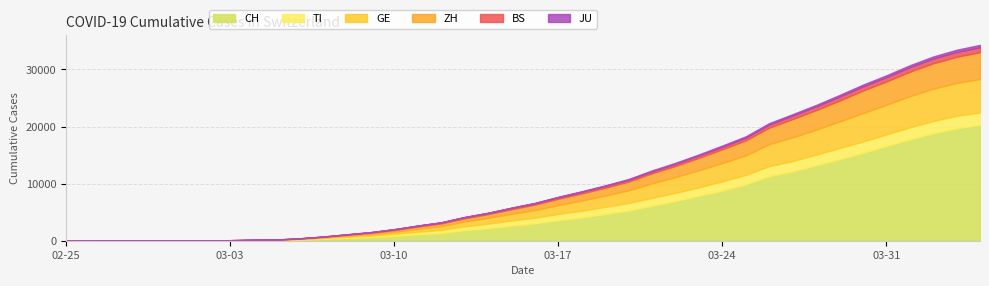

Reading right to left, what are all the values shown in this chart?

CH: 20278	19706	18827	17768	16605	15412	14276	13213	12161	11316	9877	8795	7875	6952	6128	5294	4680	4075	3591	3028	2650	2200	1866	1359	1139	858	652	491	337	214	114	98	59	40	29	23	13	6	2	0
TI: 2205	2176	2151	2101	2019	1967	1951	1867	1799	1746	1669	1601	1479	1437	1385	1316	1260	1181	1098	1007	899	783	662	537	431	352	267	214	148	86	34	25	8	4	2	2	1	1	1	0
GE: 5866	5760	5666	5456	5185	4995	4659	4371	4151	3869	3416	3213	3008	2765	2541	2212	1982	1784	1563	1337	1176	1000	850	665	535	348	259	171	105	59	29	22	13	10	9	8	4	1	1	0
ZH: 4688	4580	4440	4277	4085	3936	3660	3424	3202	2877	2611	2424	2163	1949	1772	1541	1368	1247	1108	955	799	671	553	465	371	308	214	168	101	47	32	18	13	10	7	6	2	2	0	0
BS: 856	843	822	785	752	724	686	634	597	550	487	435	406	368	344	327	307	295	272	249	230	217	205	186	169	148	112	84	55	25	9	9	3	1	1	1	1	1	0	0
JU: 418	393	373	352	330	308	294	276	261	239	224	207	189	178	148	124	106	86	70	57	44	28	21	16	15	12	6	6	3	3	0	0	0	0	1	1	1	1	0	0